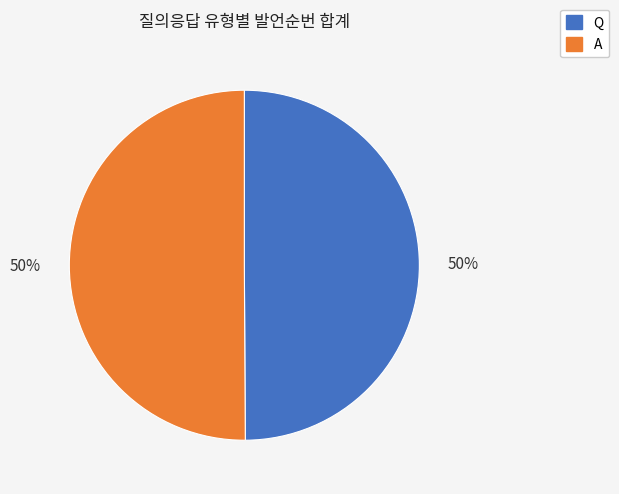

Is it true that A is 40% of the pie?

False